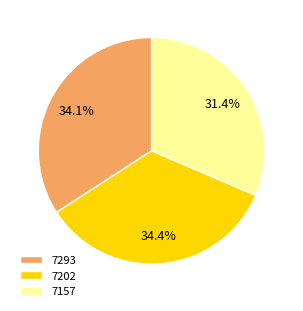

True or false: 7293 accounts for 20% of the total.

False